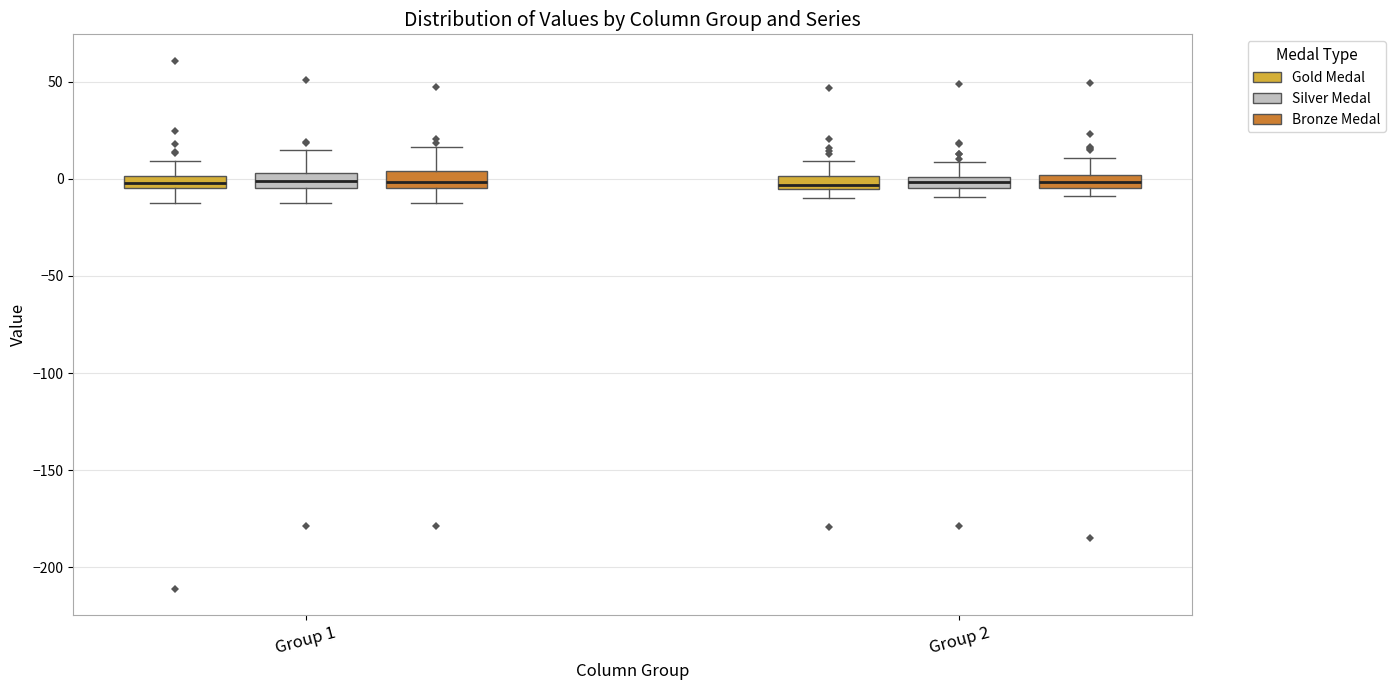

Where does the upper whisker of the box for Group 2 (Bronze Medal) end on the y-axis? The values are not printed on the chart, so give them approximately, as read against the axis.

10